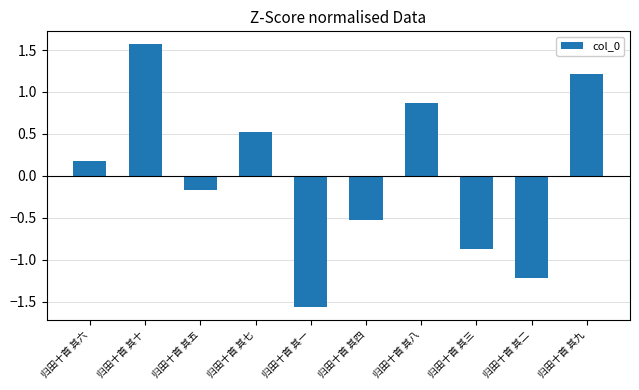

What position from the left is 归田十首 其九?

10